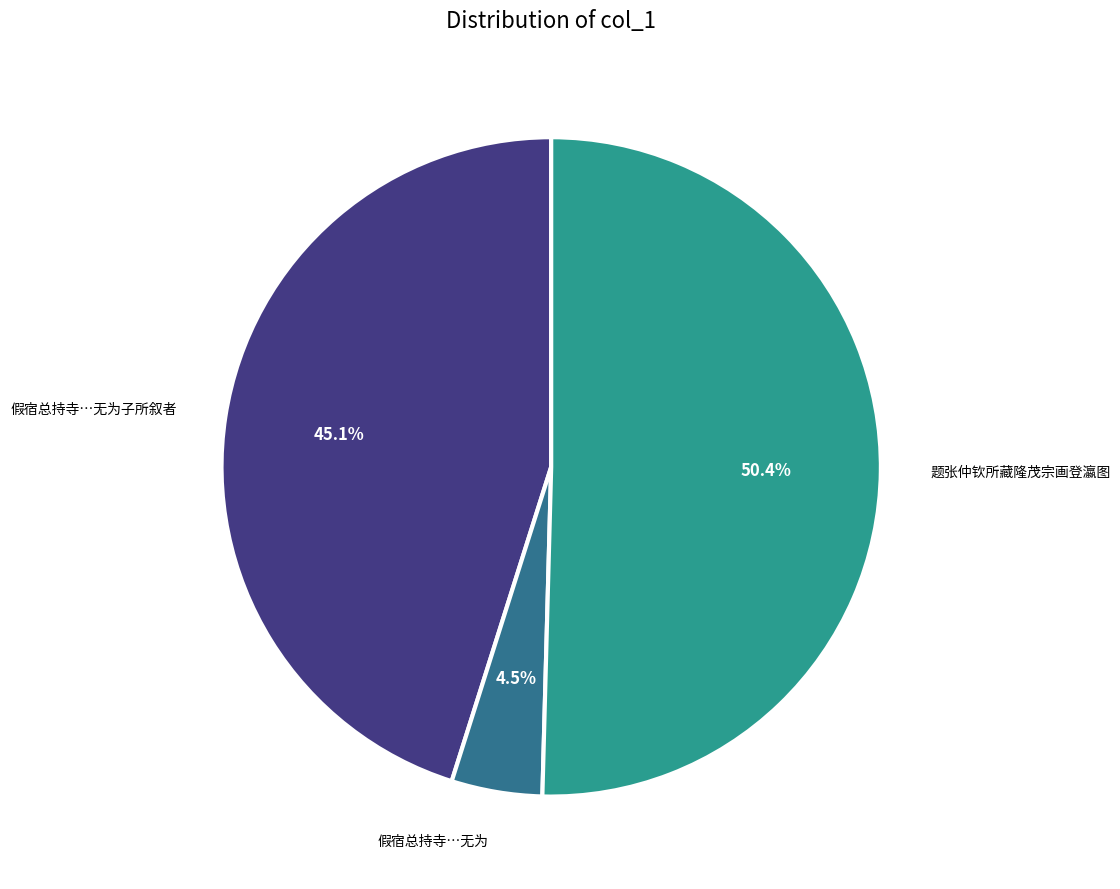

To the nearest percent, what is the average slice percentage?

33%